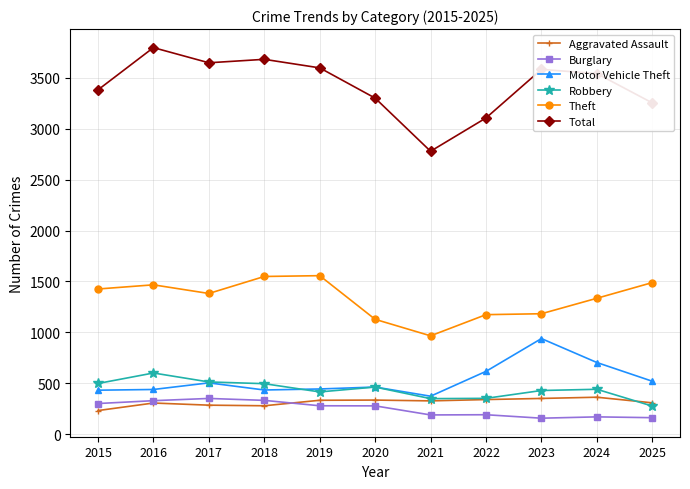

Which series has the largest total across all categories?

Total